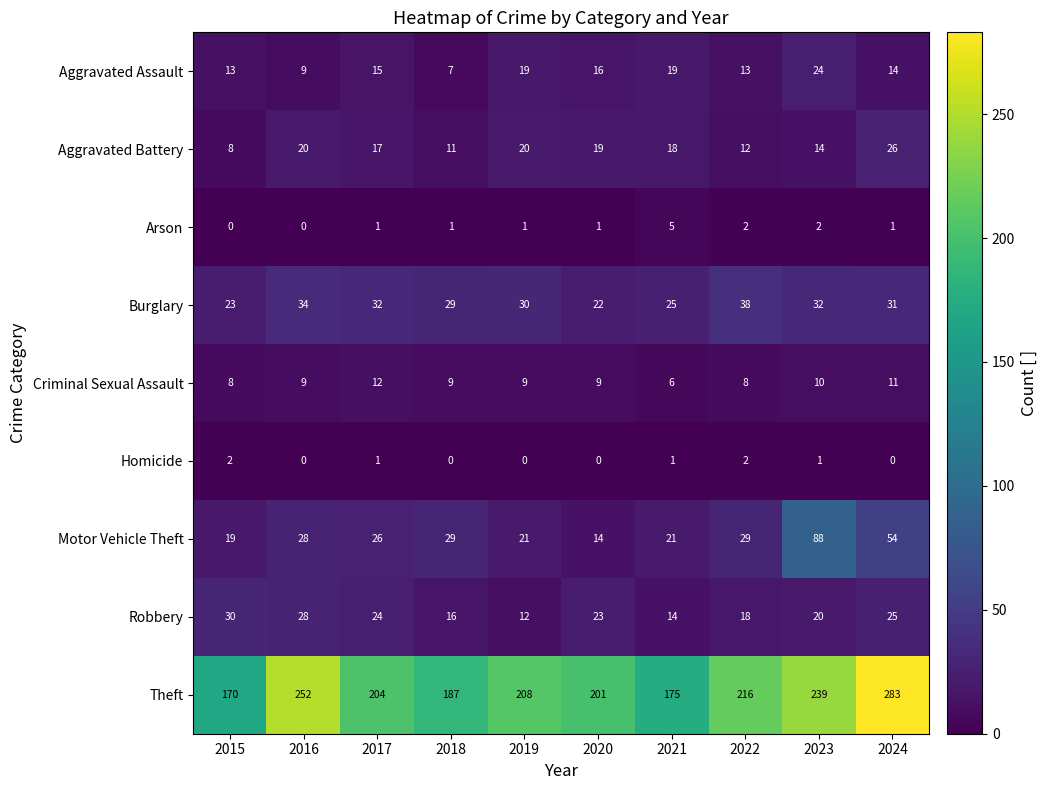

Which label corresponds to the largest value in the chart?

2024